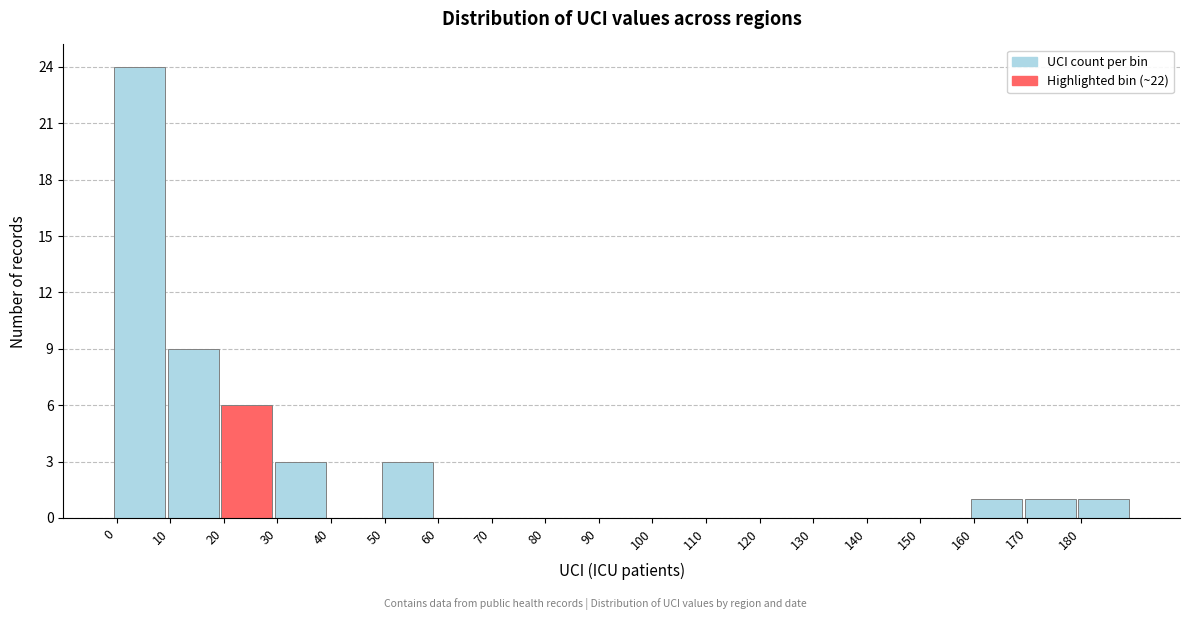

Reading left to right, transcribe this chart: for each bar, give the range it covers on the x-axis and its height. The values are not printed on the chart, so give them approximately, as read against the axis.

0 to 10: 24
10 to 20: 9
20 to 30: 6
30 to 40: 3
40 to 50: 0
50 to 60: 3
60 to 70: 0
70 to 80: 0
80 to 90: 0
90 to 100: 0
100 to 110: 0
110 to 120: 0
120 to 130: 0
130 to 140: 0
140 to 150: 0
150 to 160: 0
160 to 170: 1
170 to 180: 1
180 to 190: 1